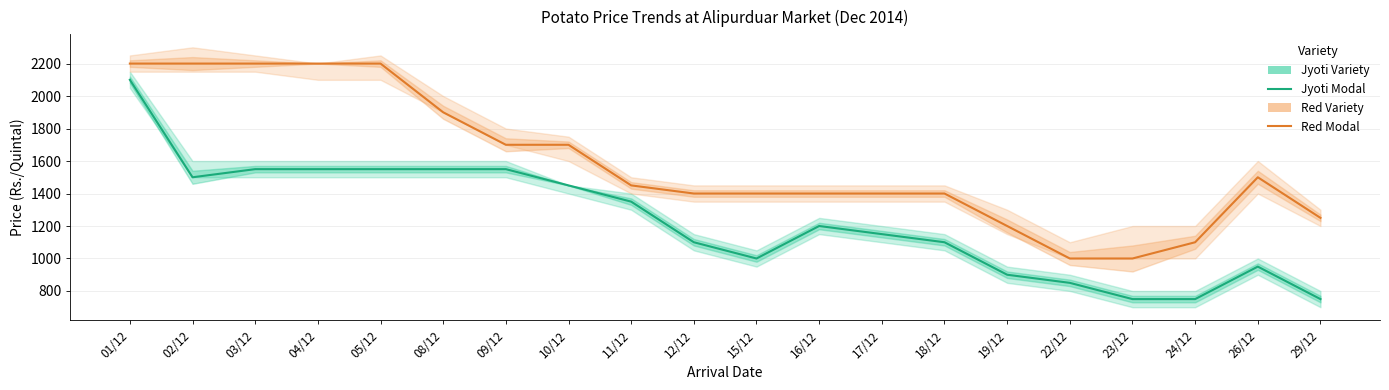

Reading left to right, transcribe all the data shown in this chart.

Jyoti (Modal Price): 01/12=2100	02/12=1500	03/12=1550	04/12=1550	05/12=1550	08/12=1550	09/12=1550	10/12=1450	11/12=1350	12/12=1100	15/12=1000	16/12=1200	17/12=1150	18/12=1100	19/12=900	22/12=850	23/12=750	24/12=750	26/12=950	29/12=750
Red (Modal Price): 01/12=2200	02/12=2200	03/12=2200	04/12=2200	05/12=2200	08/12=1900	09/12=1700	10/12=1700	11/12=1450	12/12=1400	15/12=1400	16/12=1400	17/12=1400	18/12=1400	19/12=1200	22/12=1000	23/12=1000	24/12=1100	26/12=1500	29/12=1250